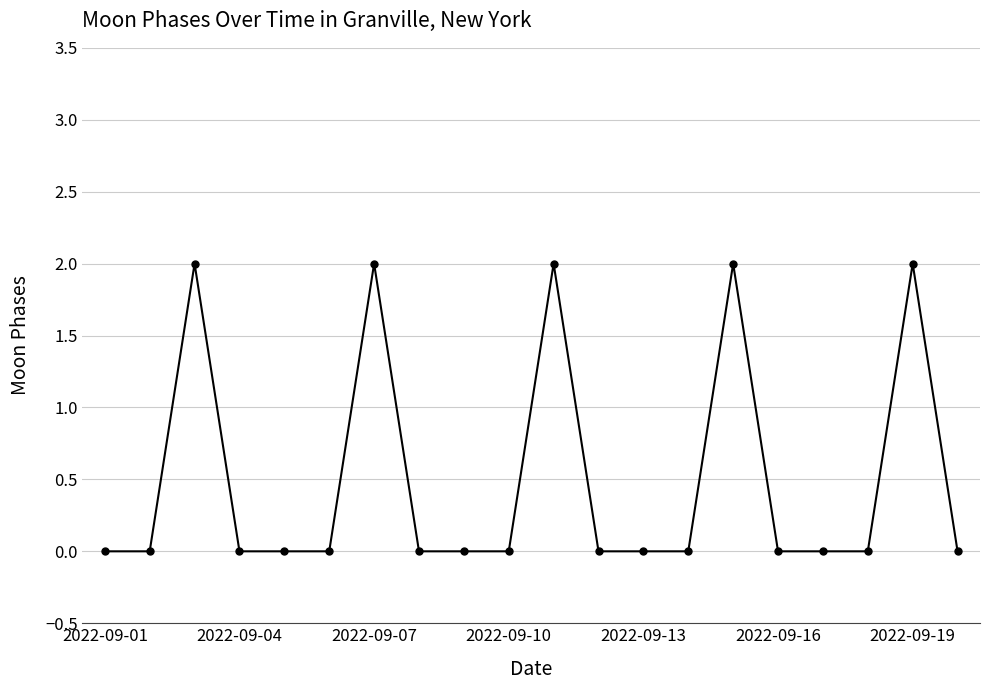

What is the sum of all values?

10